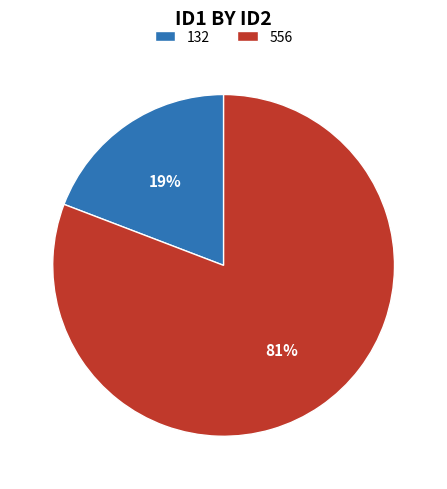

Count the number of slices in the pie.

2